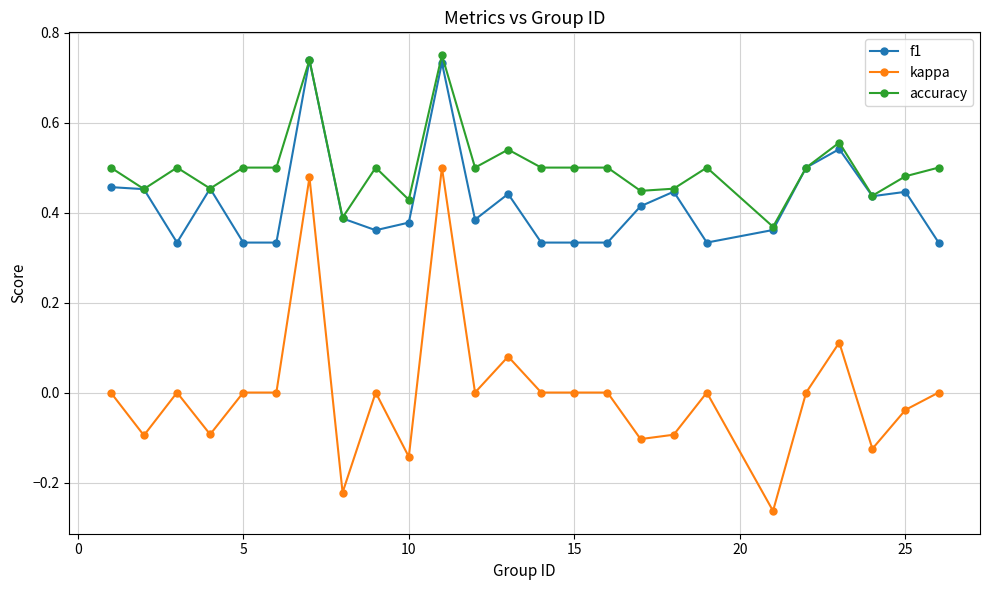

Rank the series by their average value, from highest to lowest.

accuracy, f1, kappa